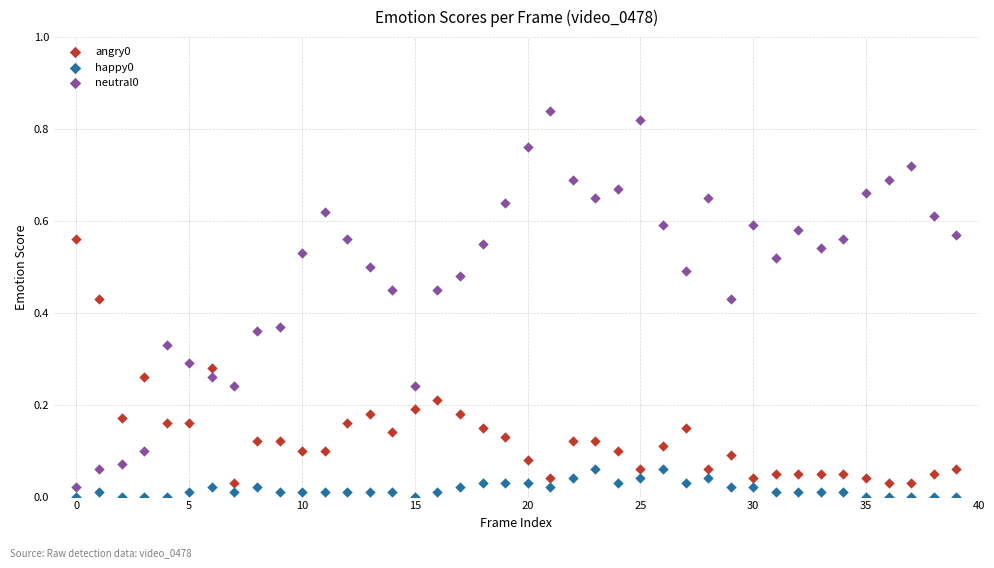

How many points are shown in the scatter plot?

120